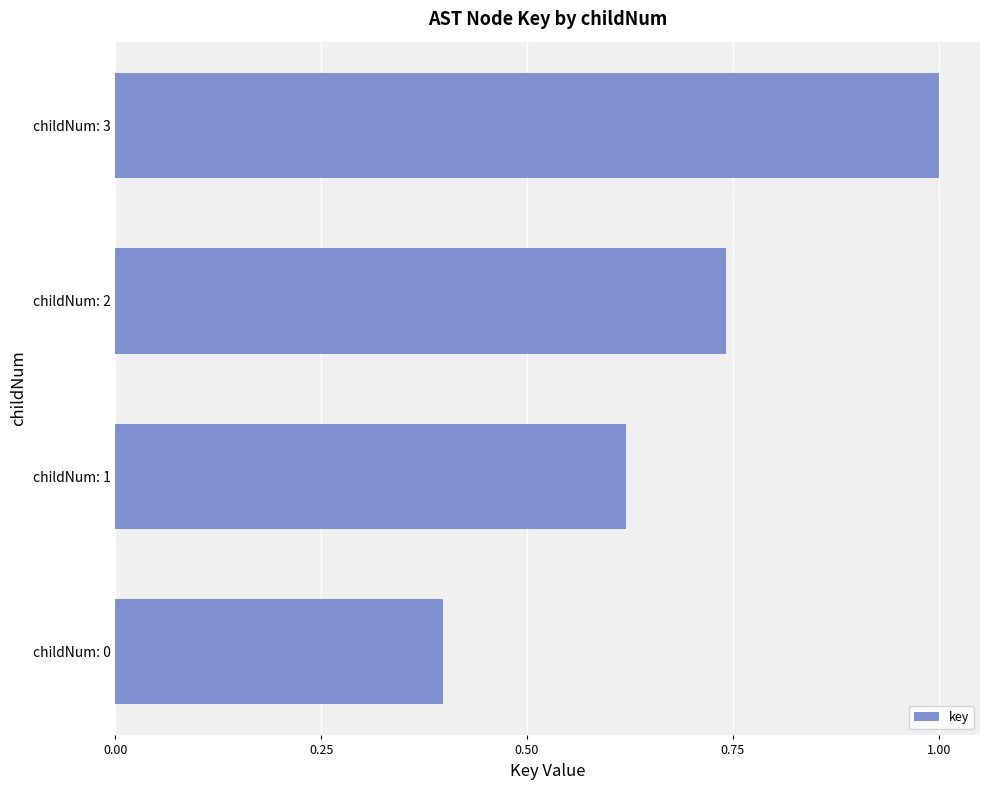

List the labels in order of value, largest first.

childNum: 3, childNum: 2, childNum: 1, childNum: 0